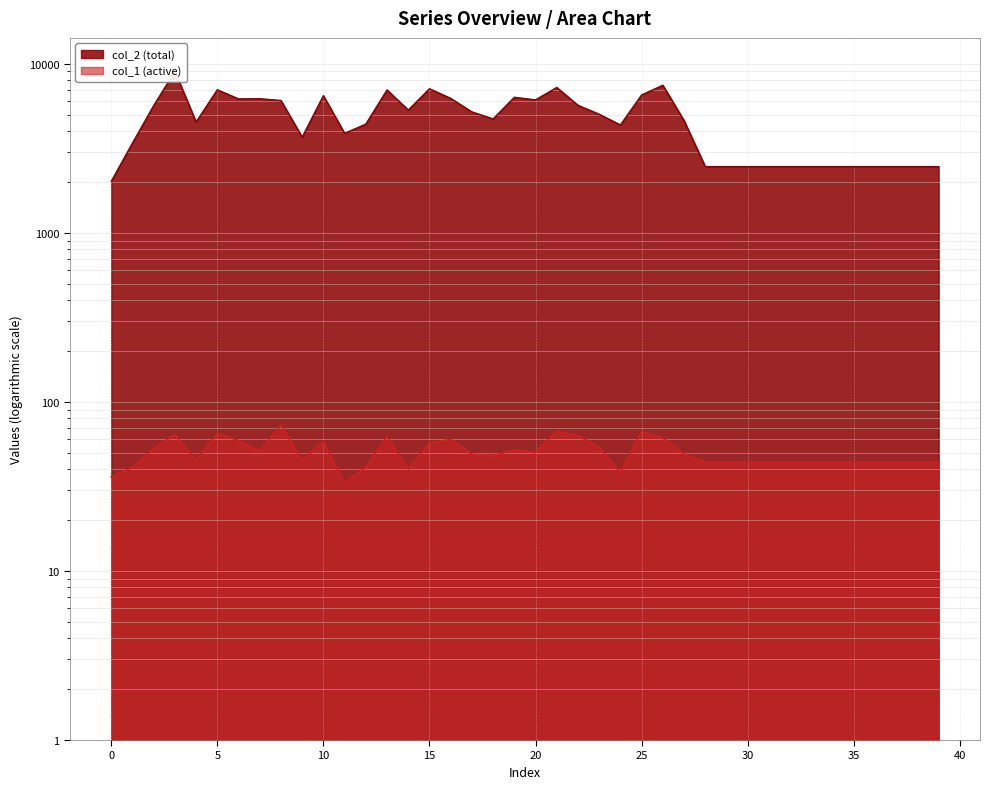

What are all the series names shown in the legend?

col_2, col_1